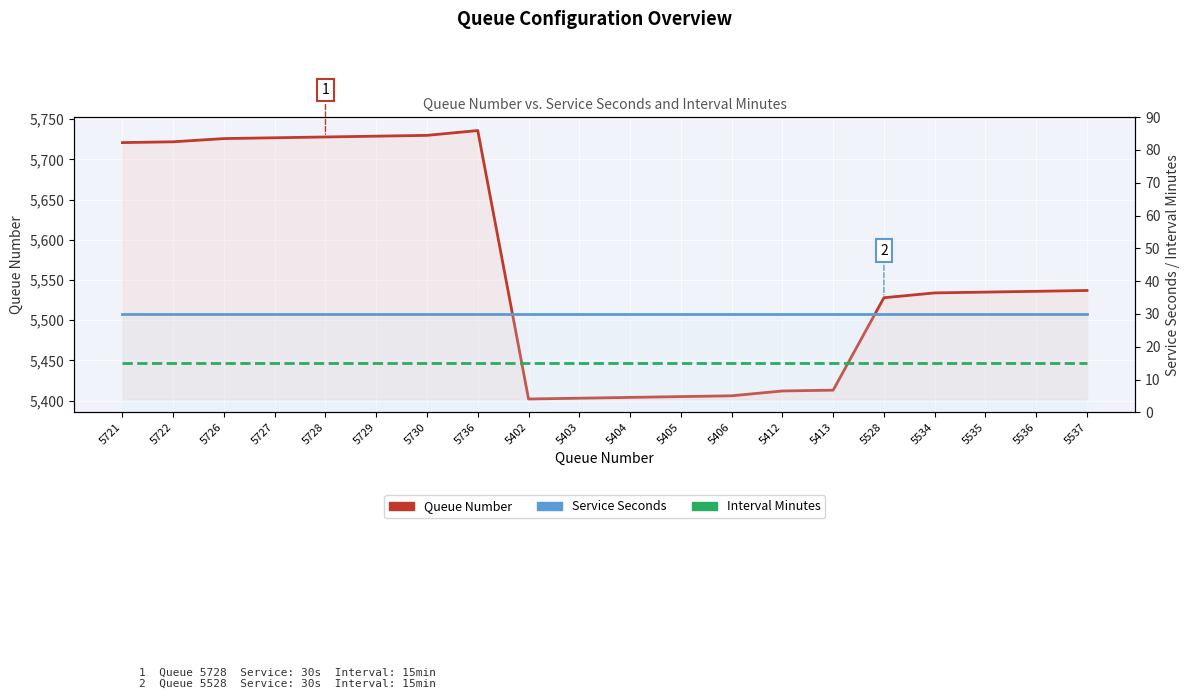

Is the value of Service Seconds at 5730 greater than the value of Queue Number at 5730?

No